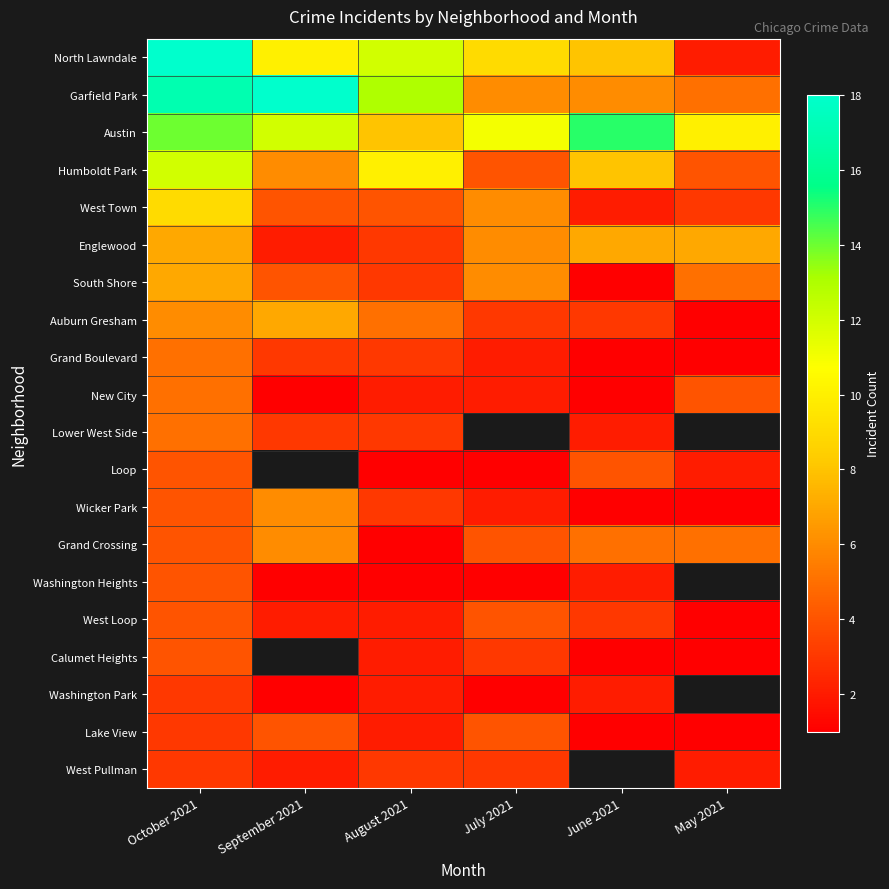

Count the Wicker Park values in the range 1 to 4.

5